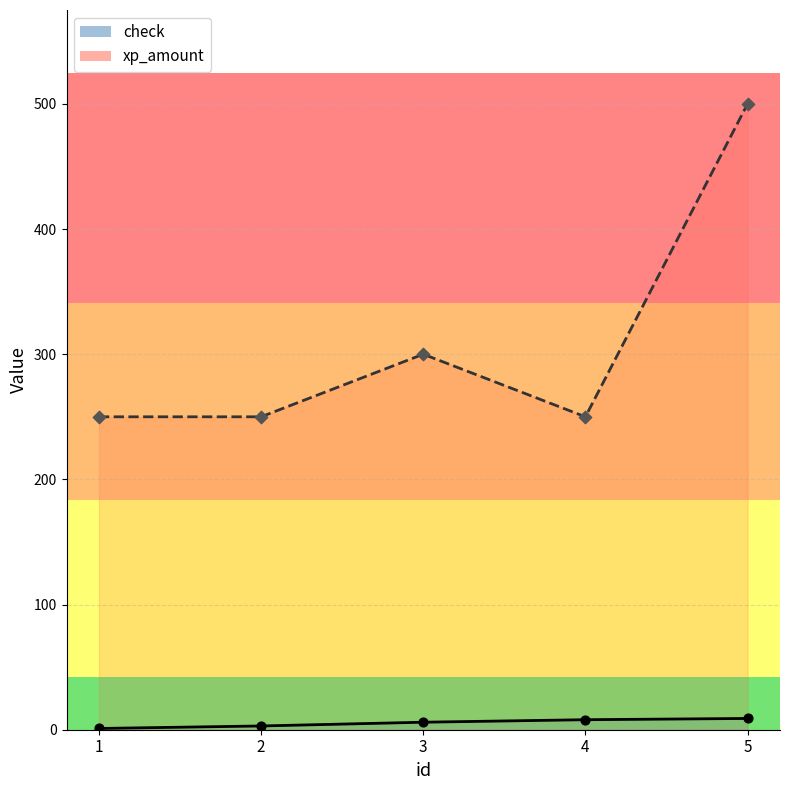

At which category is the sum across all series the highest?

5